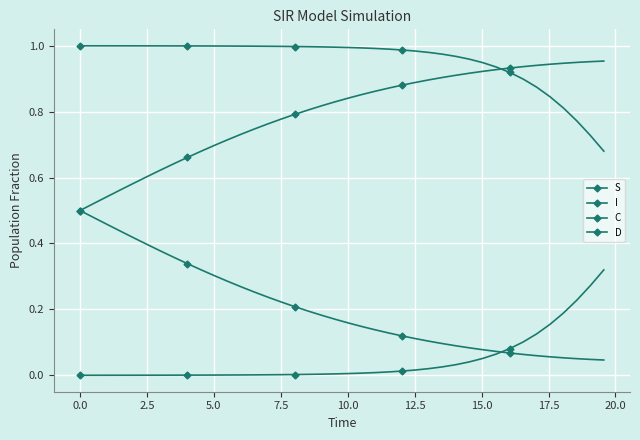

How many series are shown in this chart?

4